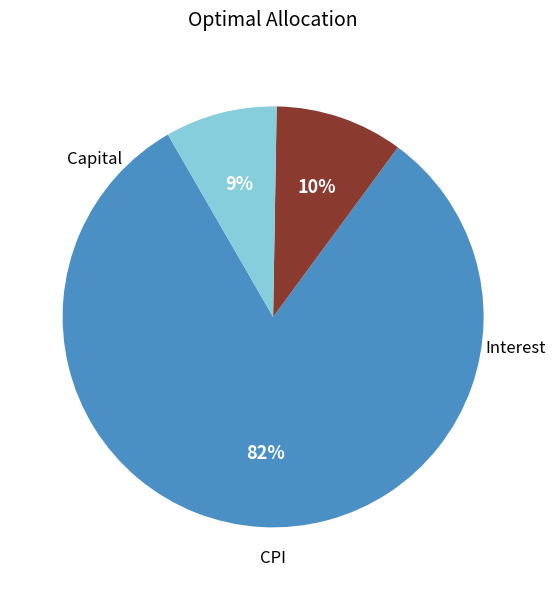

Is there any slice that represents more than half of the pie?

Yes